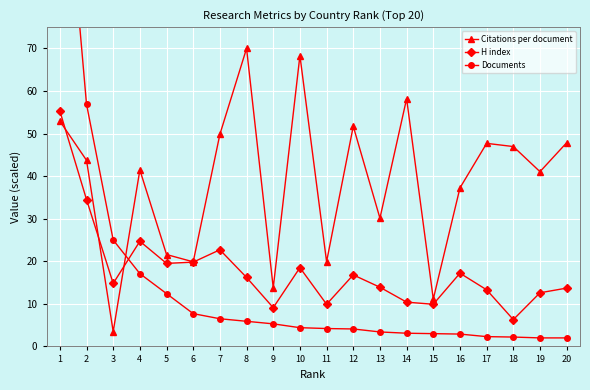

At how many categories does at least one series exceed 51?

6